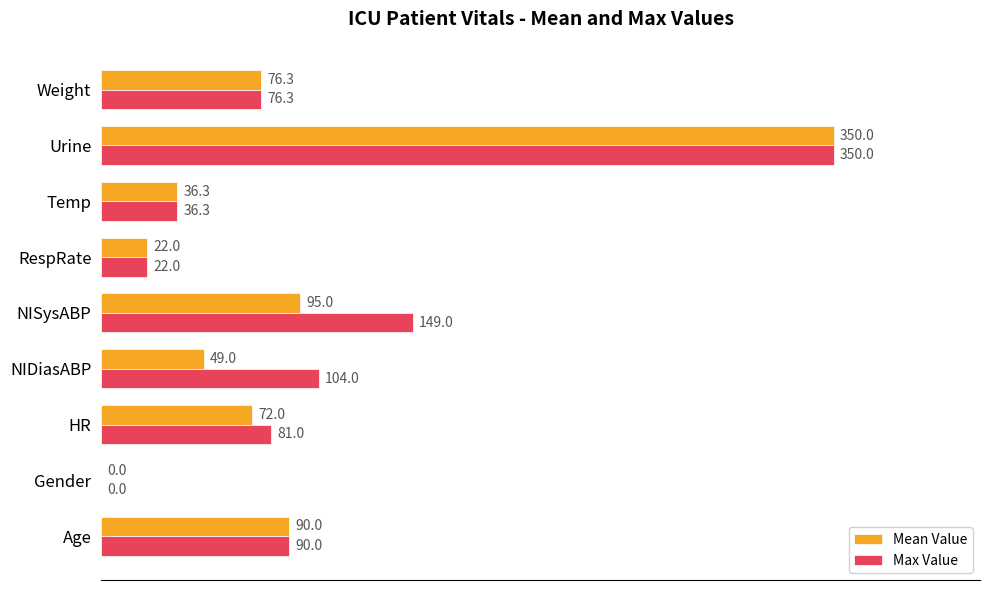

At which category is the sum across all series the highest?

Urine